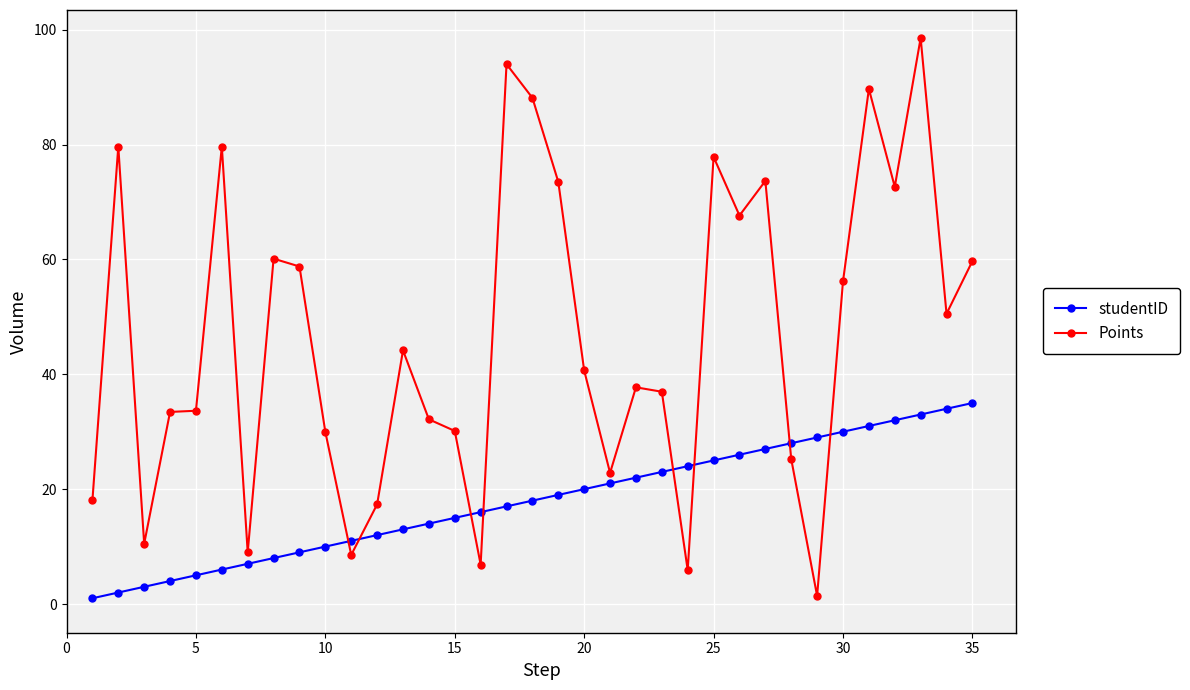

List the series in order of their peak value, highest first.

Points, studentID